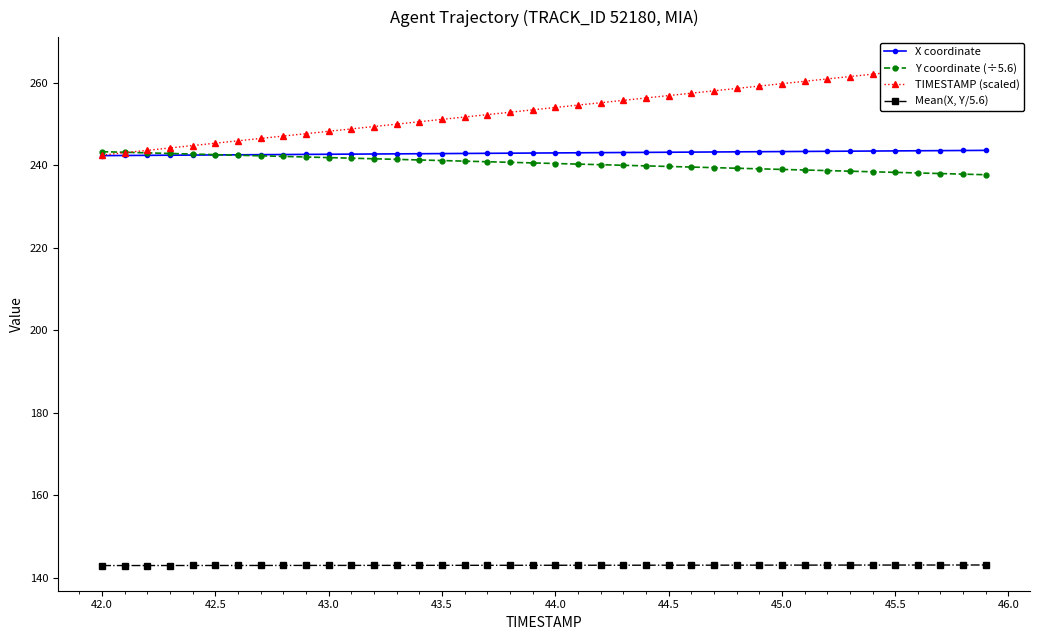

Is it true that Y coordinate (÷5.6) equals 242.6 at 42.5?

True